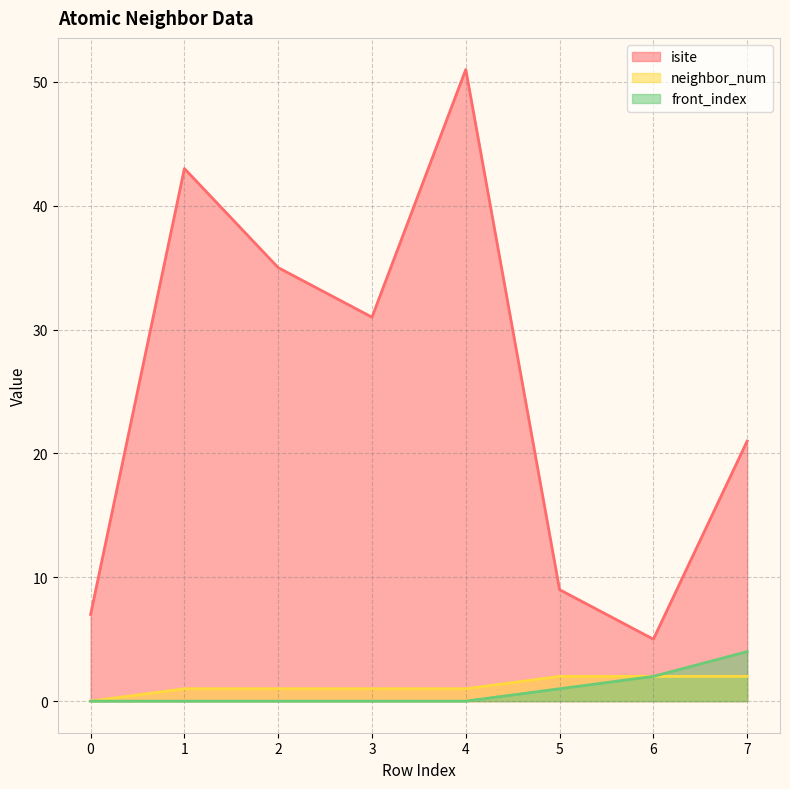

The isite series shows 23 at 2. True or false?

False